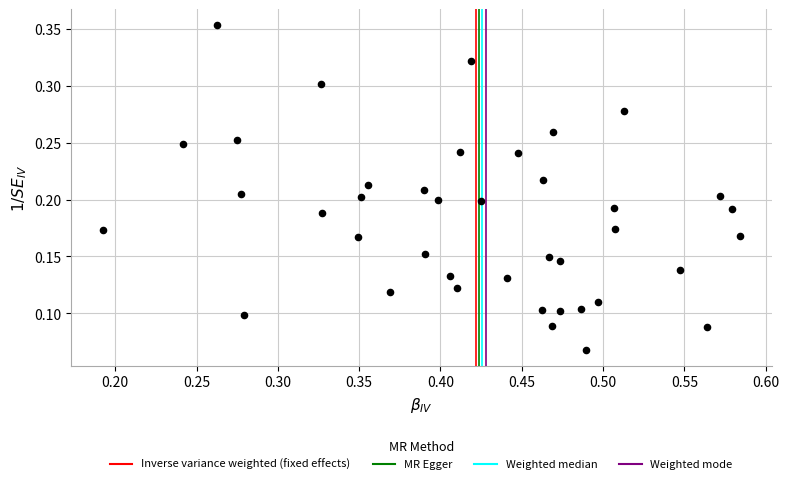

Count the number of points in this scatter plot.

40